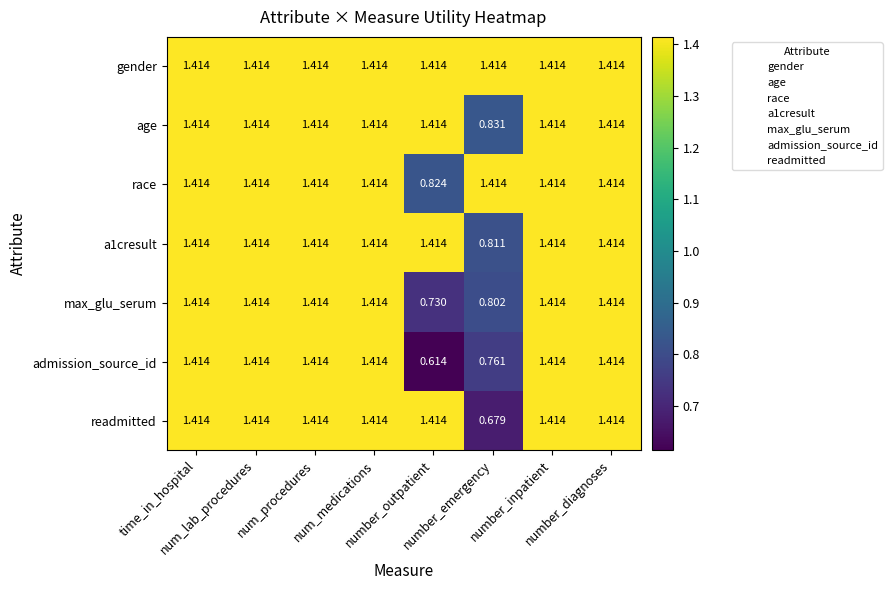

At how many categories does at least one series exceed 0?

8